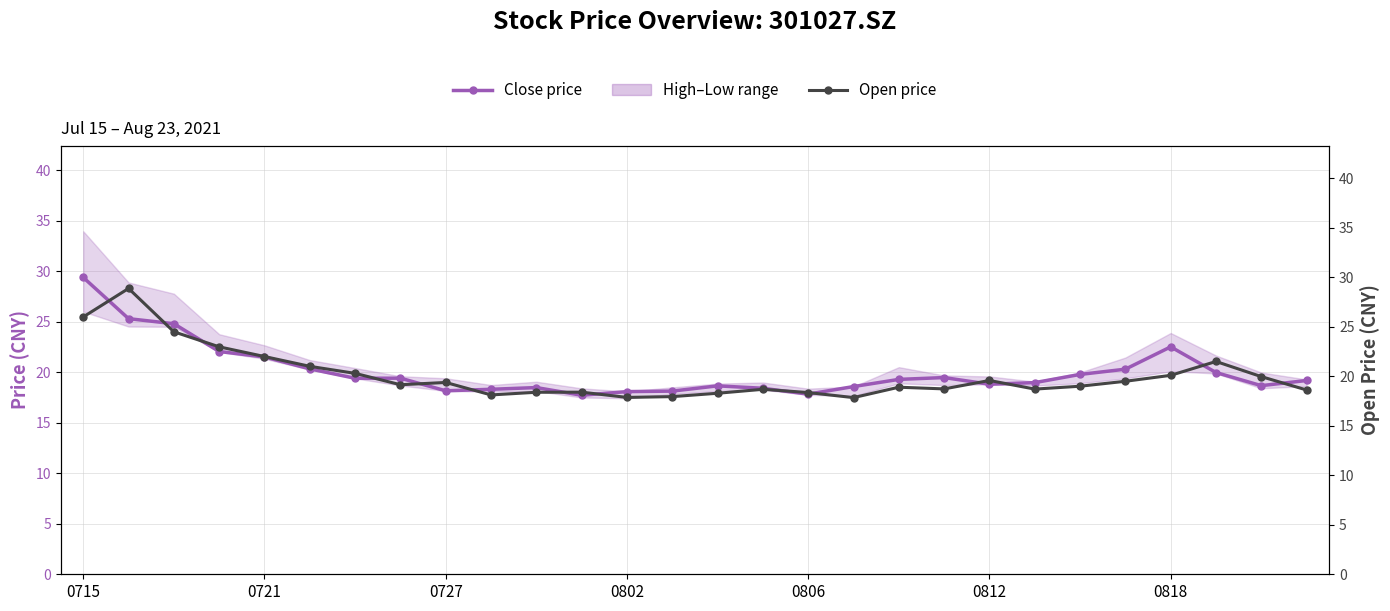

What is the difference between the highest and lowest values at 0802?

0.2